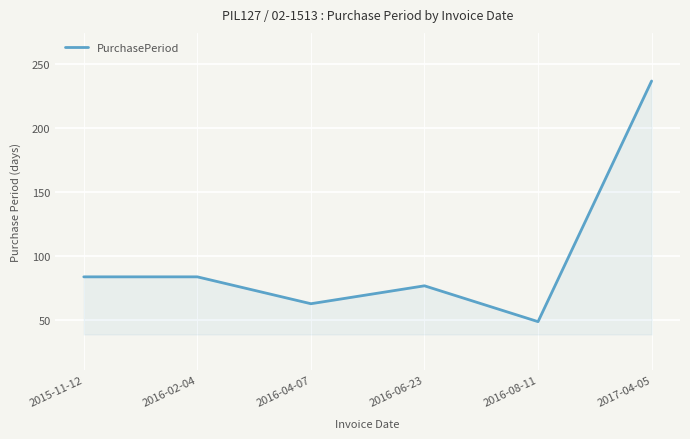

What is the minimum value shown in the chart?

49